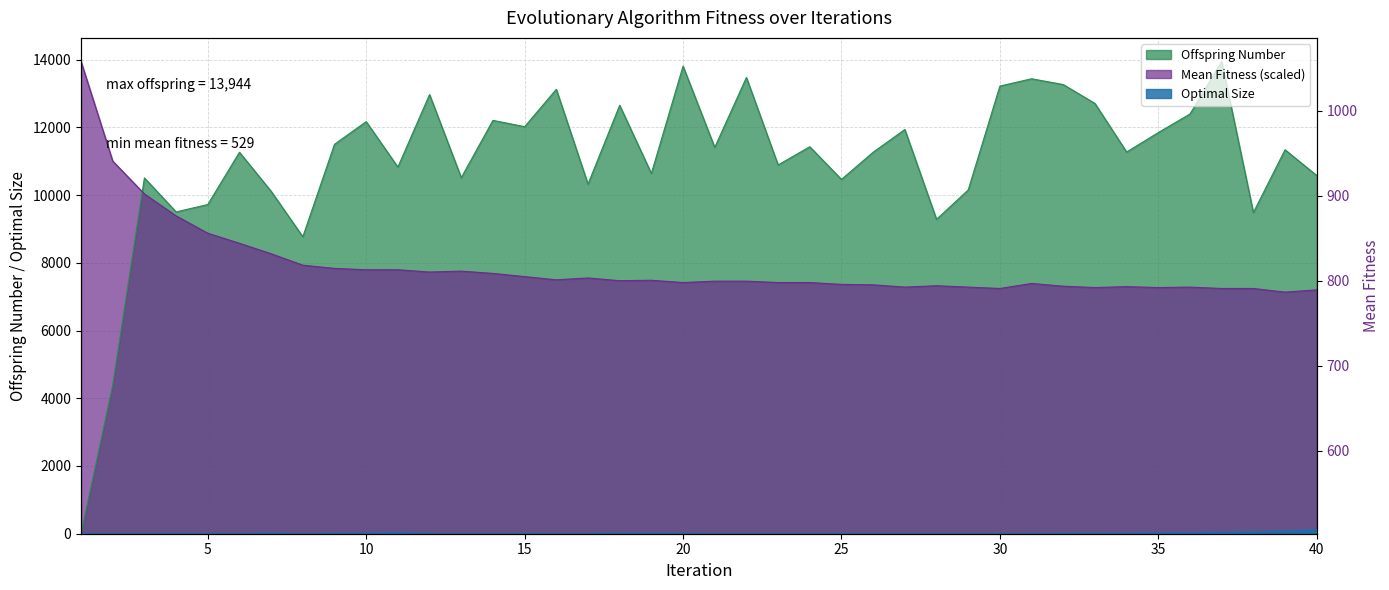

What is the sum of the Optimal Size values at 28 and 34?

14.0